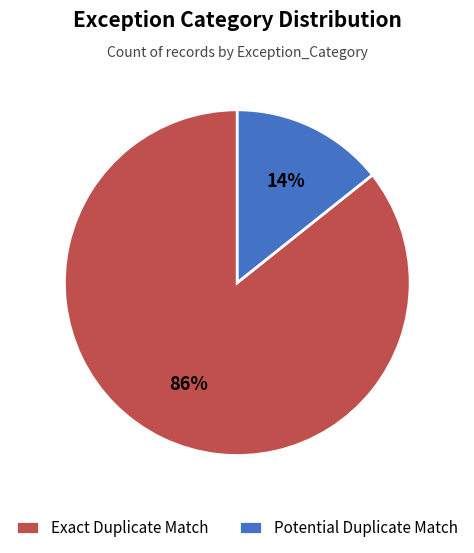

Which slice is the largest?

Exact Duplicate Match